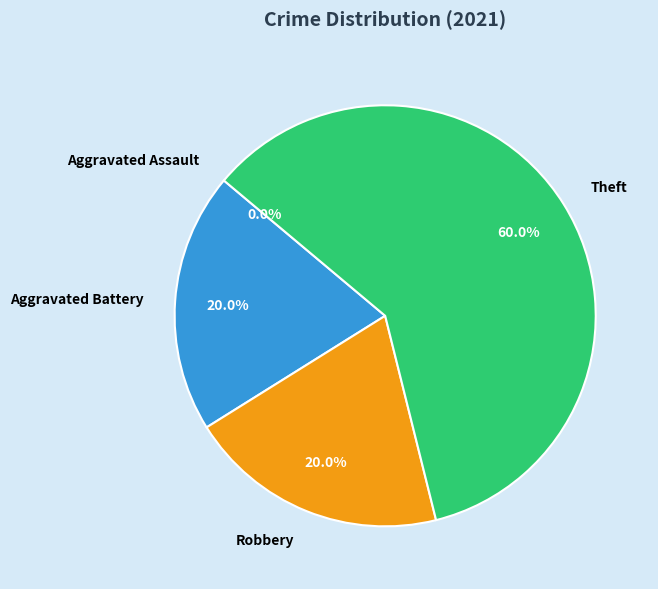

What is the smallest slice in the pie chart?

Aggravated Assault